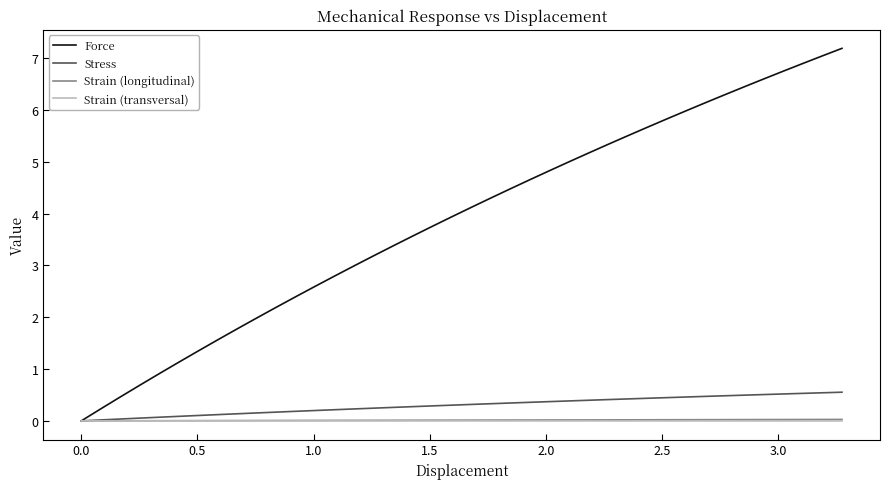

Which series has the largest total across all categories?

Force